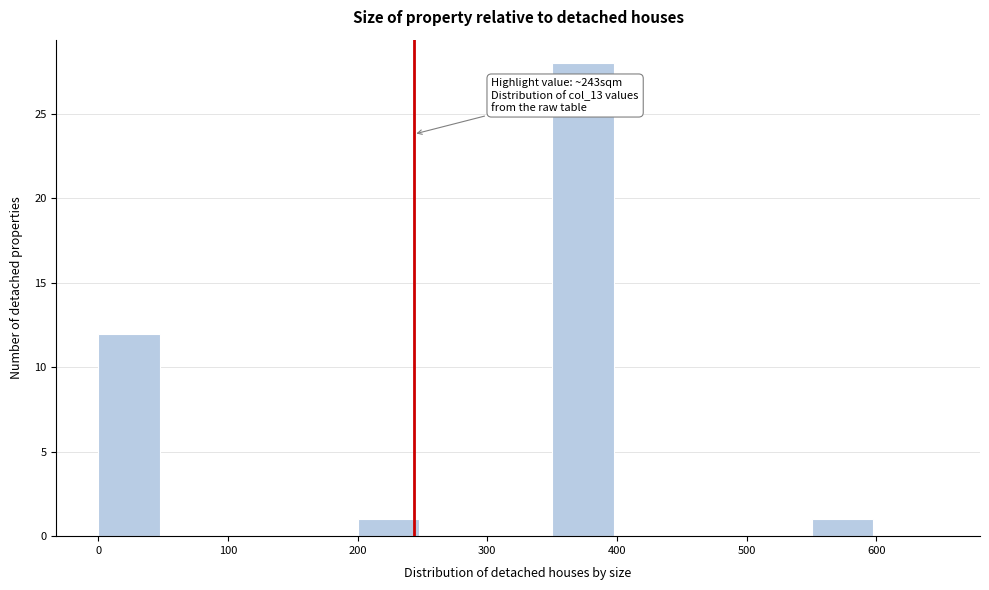

Which range on the x-axis has the tallest bar?

350 to 400